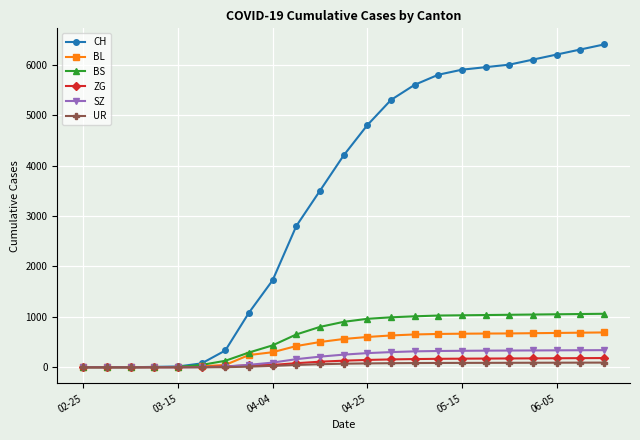

Which series has the largest total across all categories?

CH